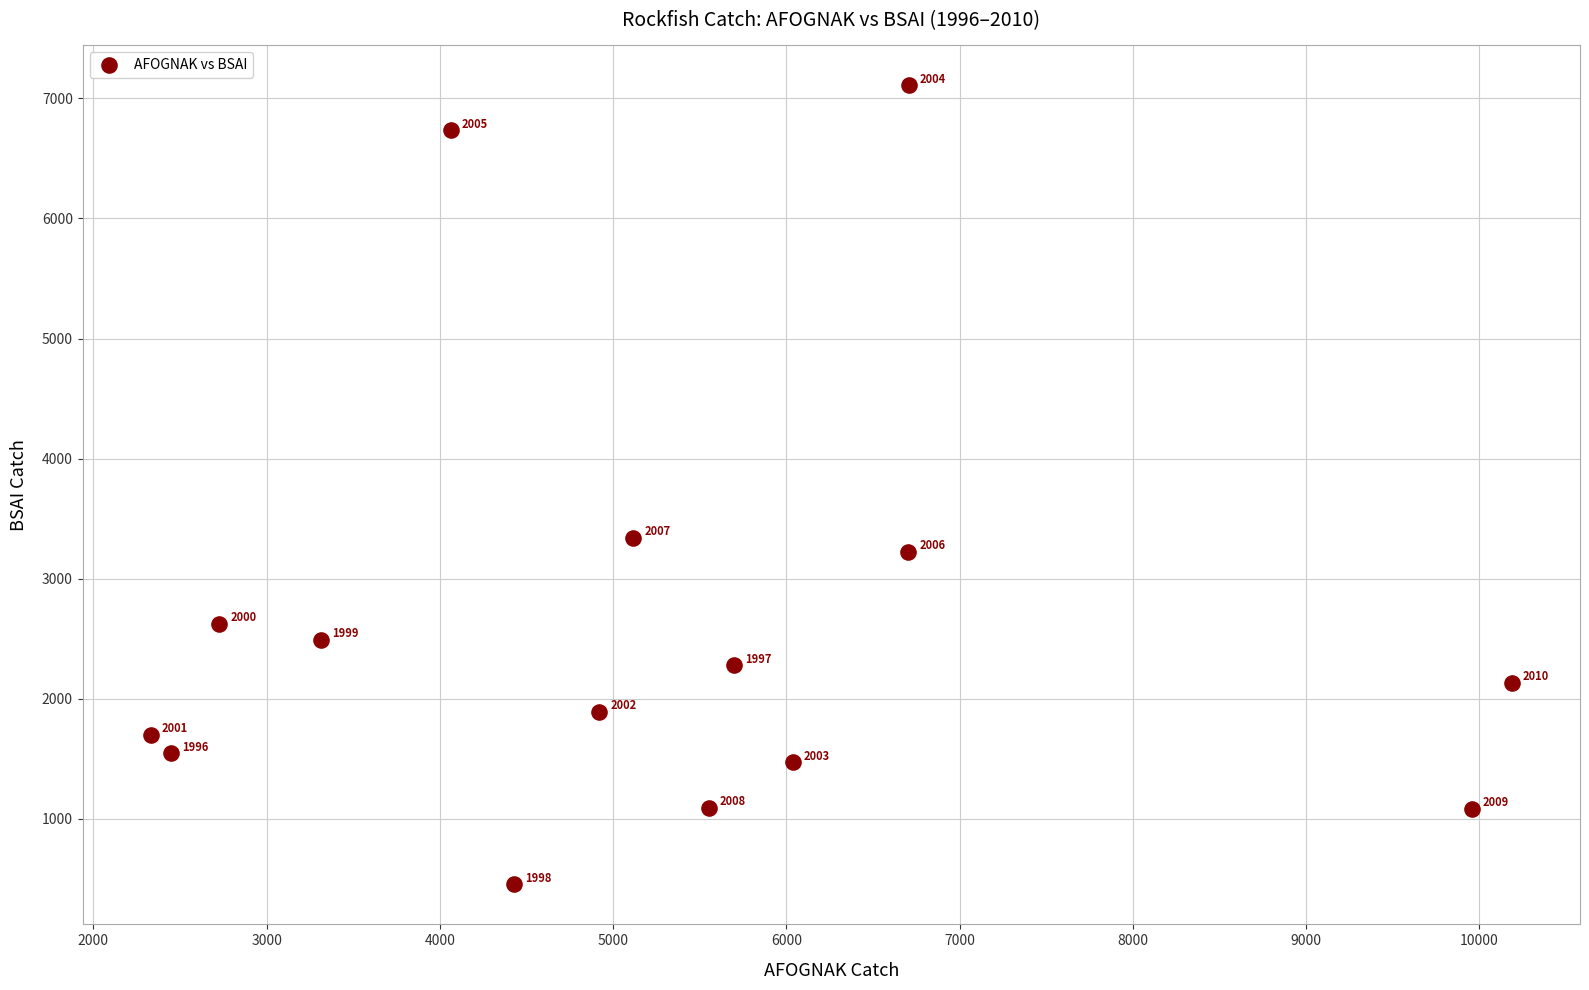

What is the range of Y values (max minus min)?

6654